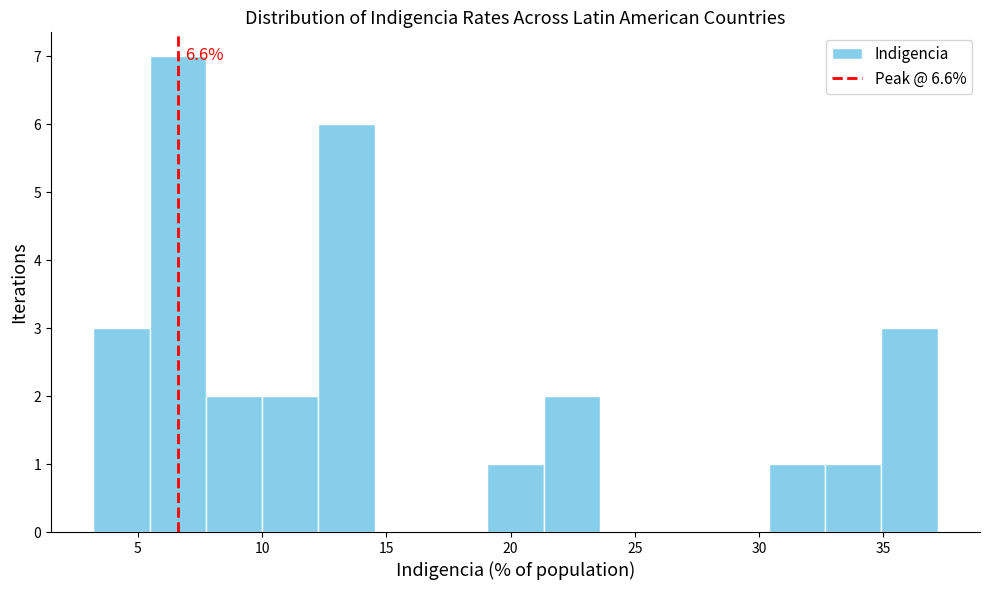

Which range on the x-axis has the tallest bar?

5.5 to 7.5